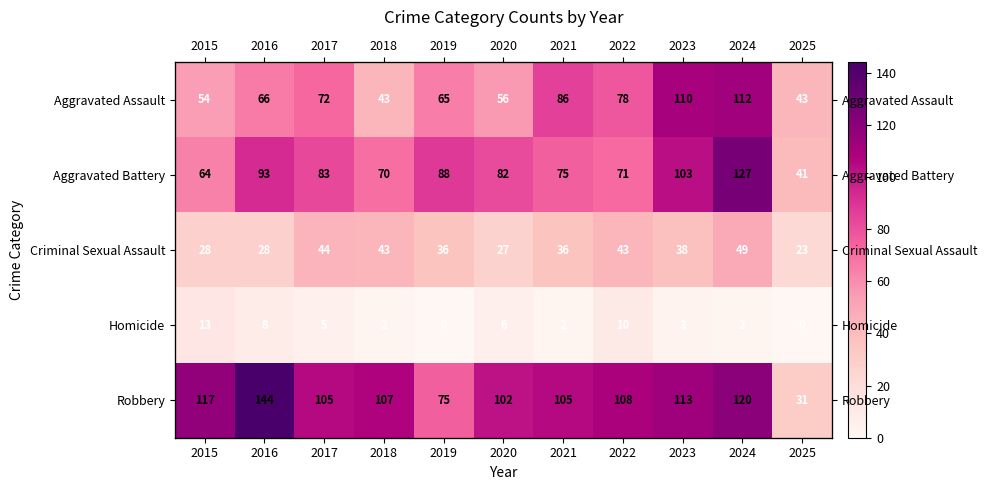

What is the total value across all series at 2019?

264